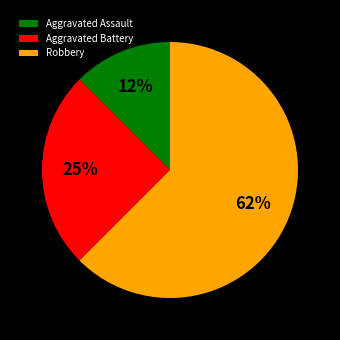

True or false: Aggravated Assault accounts for 12% of the total.

True